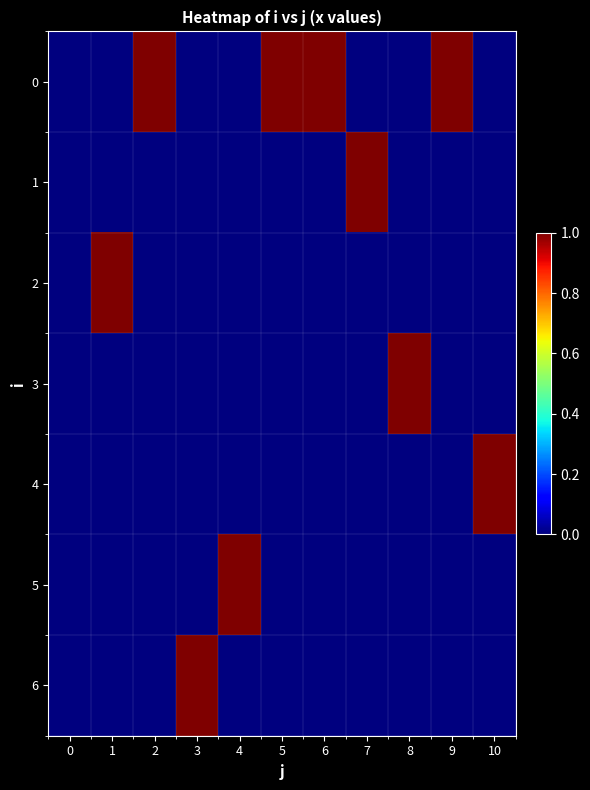

At which category does the chart reach its peak across all series?

2